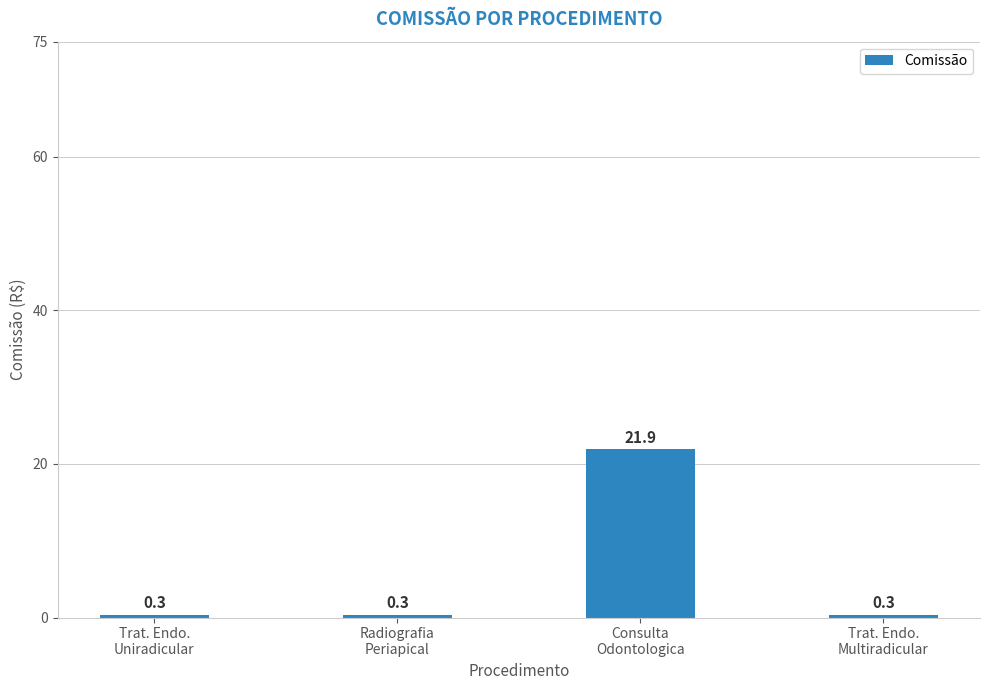

Reading left to right, what are all the values shown in this chart?

Trat. Endo.
Uniradicular=0.3	Radiografia
Periapical=0.3	Consulta
Odontologica=21.9	Trat. Endo.
Multiradicular=0.3